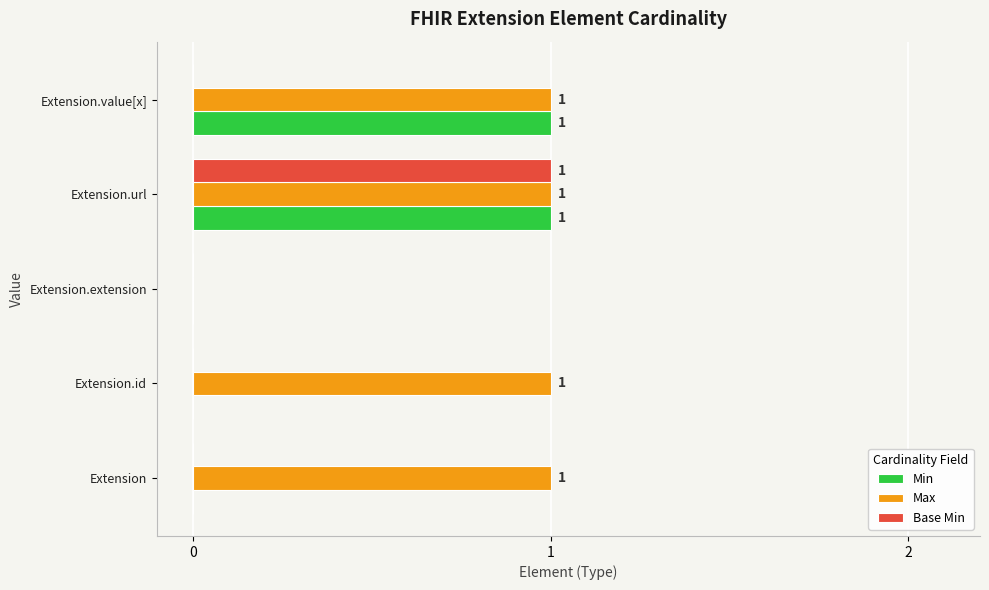

What is the sum of all Max values?

4